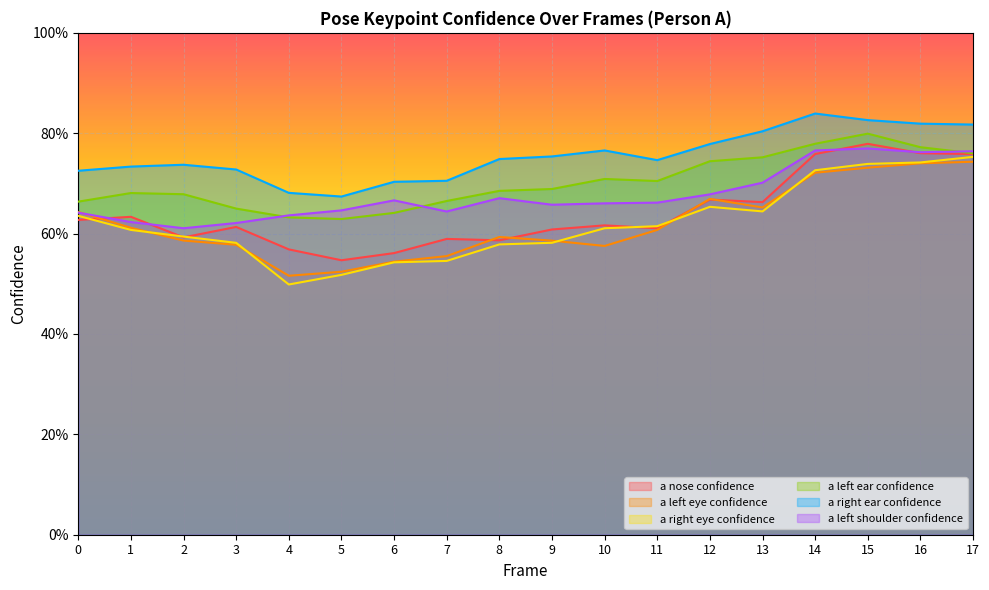

At which label does a_left_shoulder_confidence reach its minimum?

2